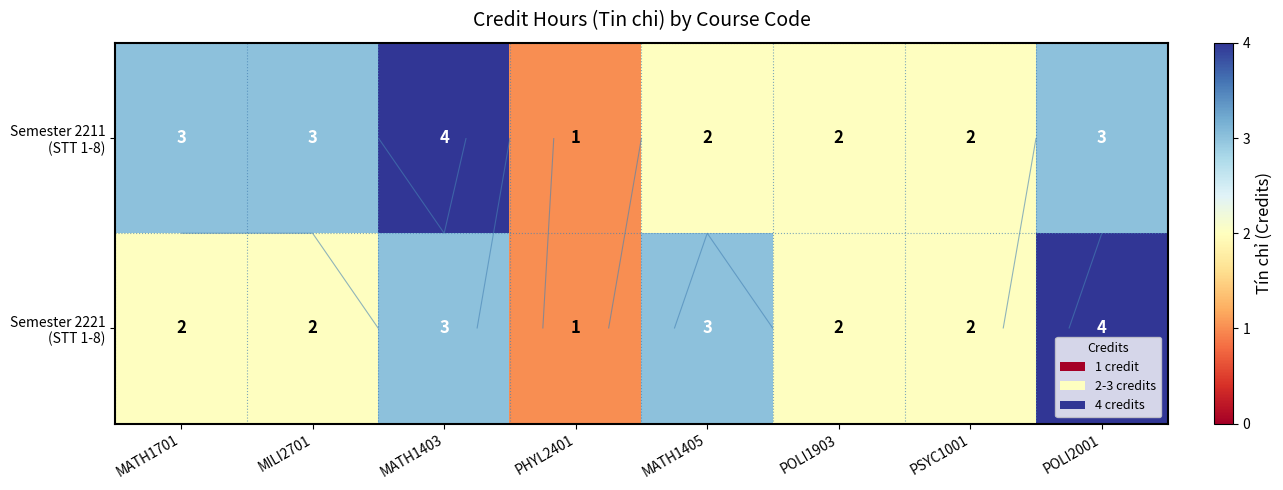

Between MILI2701 and MATH1403, which series saw the biggest shift?

Semester 2211 (STT 1-8)